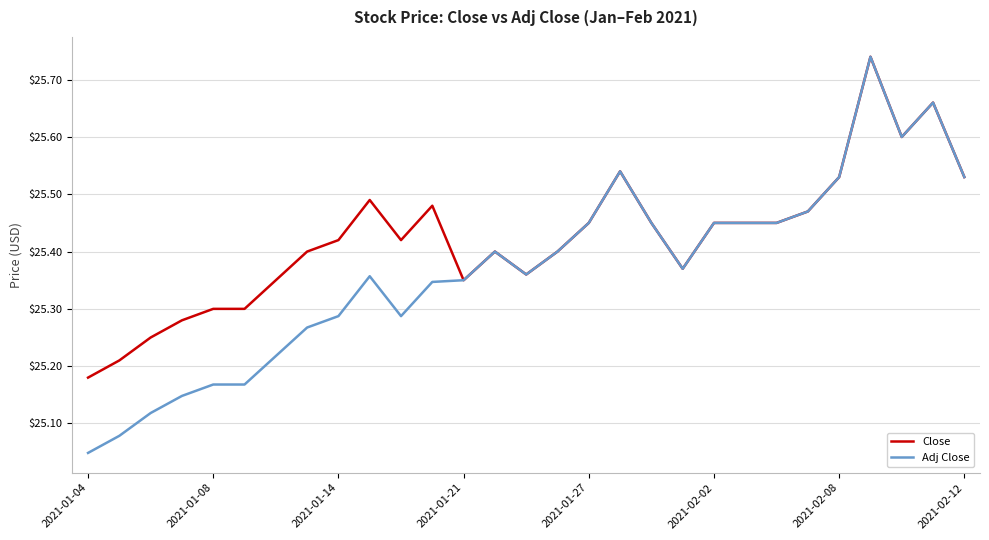

Which series has the largest total across all categories?

Close